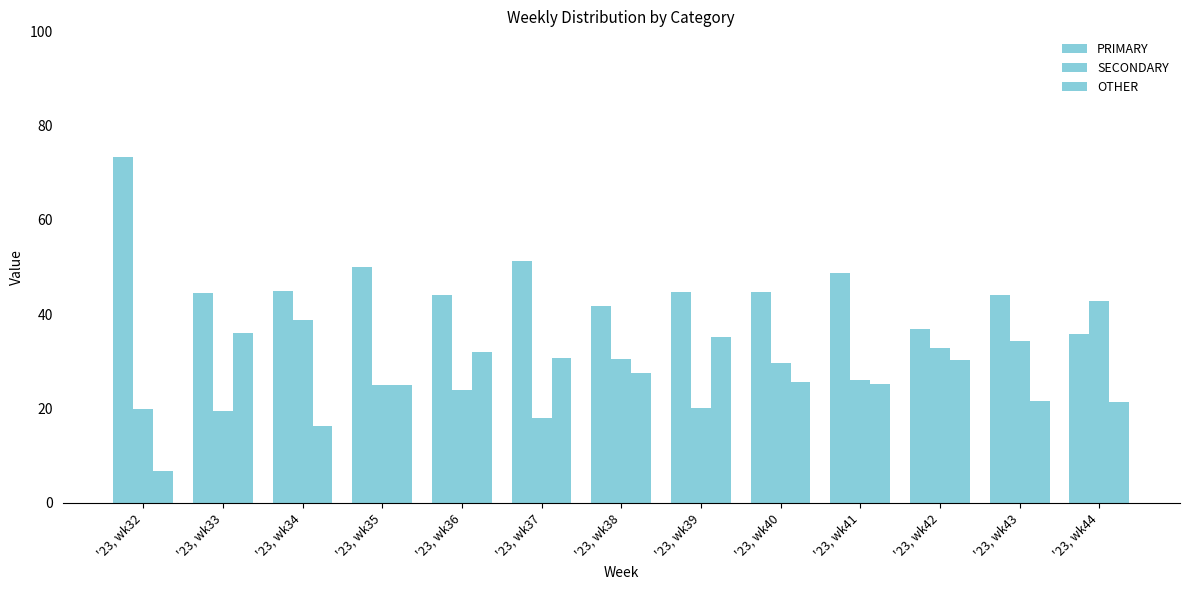

How many data points in SECONDARY are above 26?

7